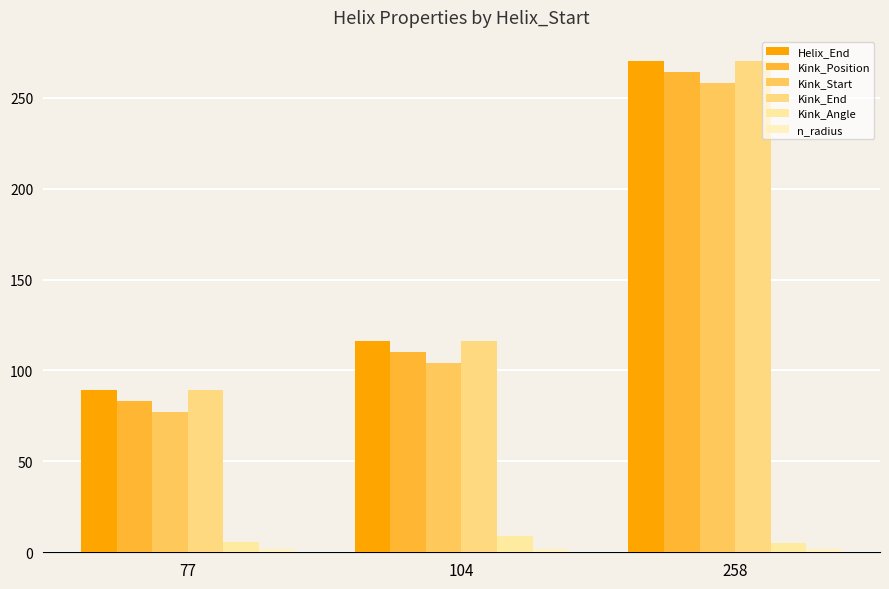

How many bars are there in total?

18